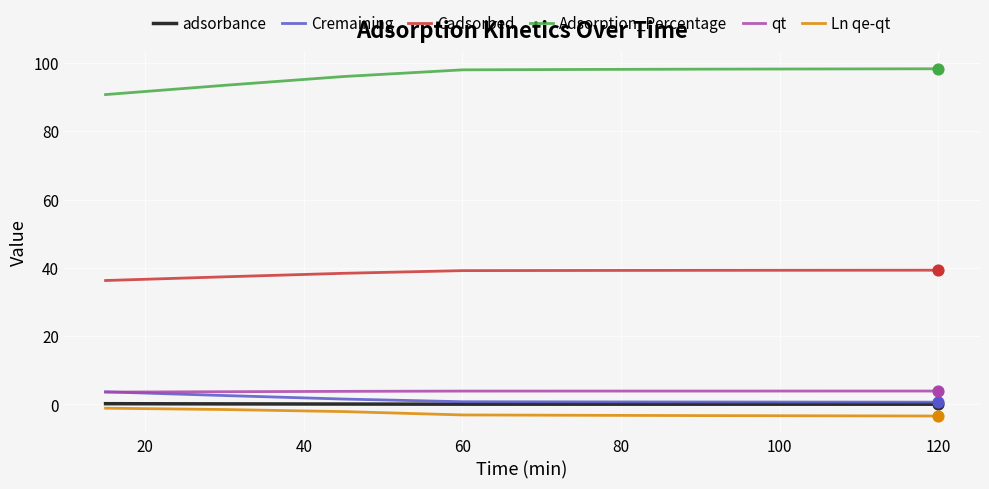

At how many categories does at least one series exceed 3?

7